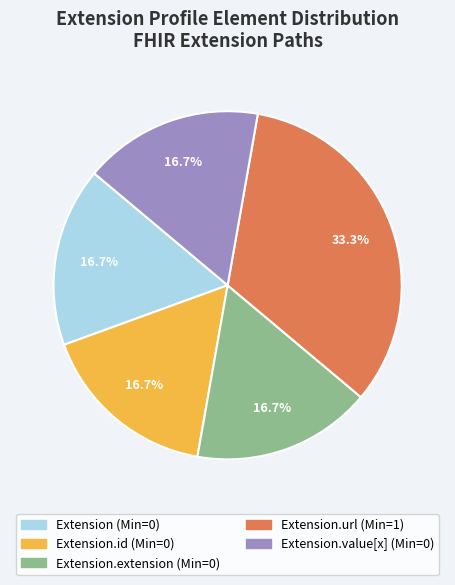

Is there any slice that represents more than half of the pie?

No